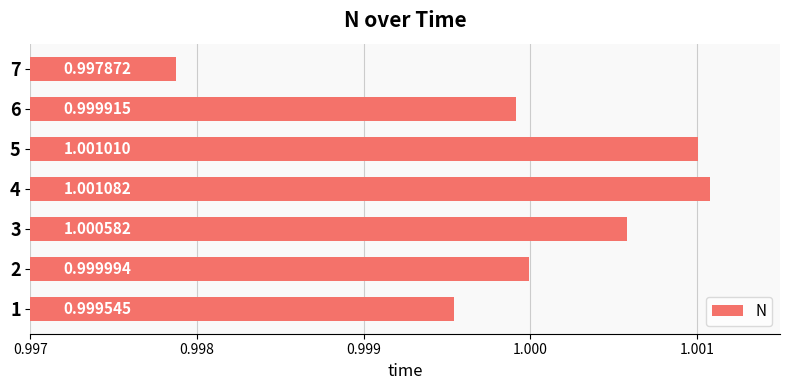

What is the ratio of the value at 1 to the value at 5?

1.0